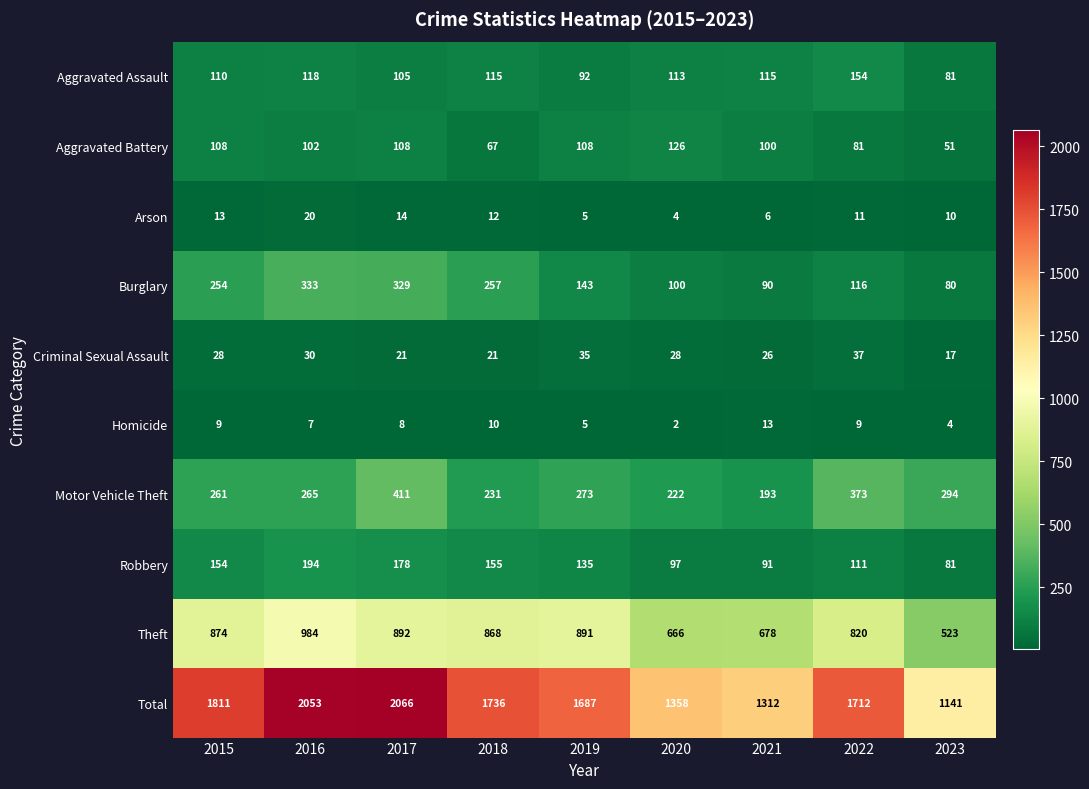

What is the difference between the highest and lowest values at 2019?

1682